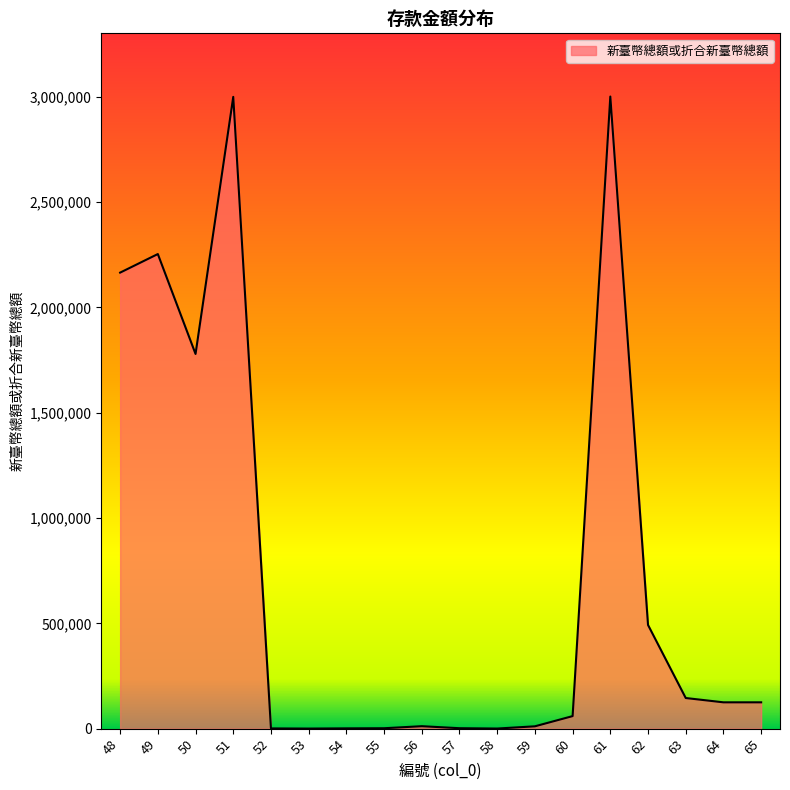

What is the change in value from 48 to 51?

+834541